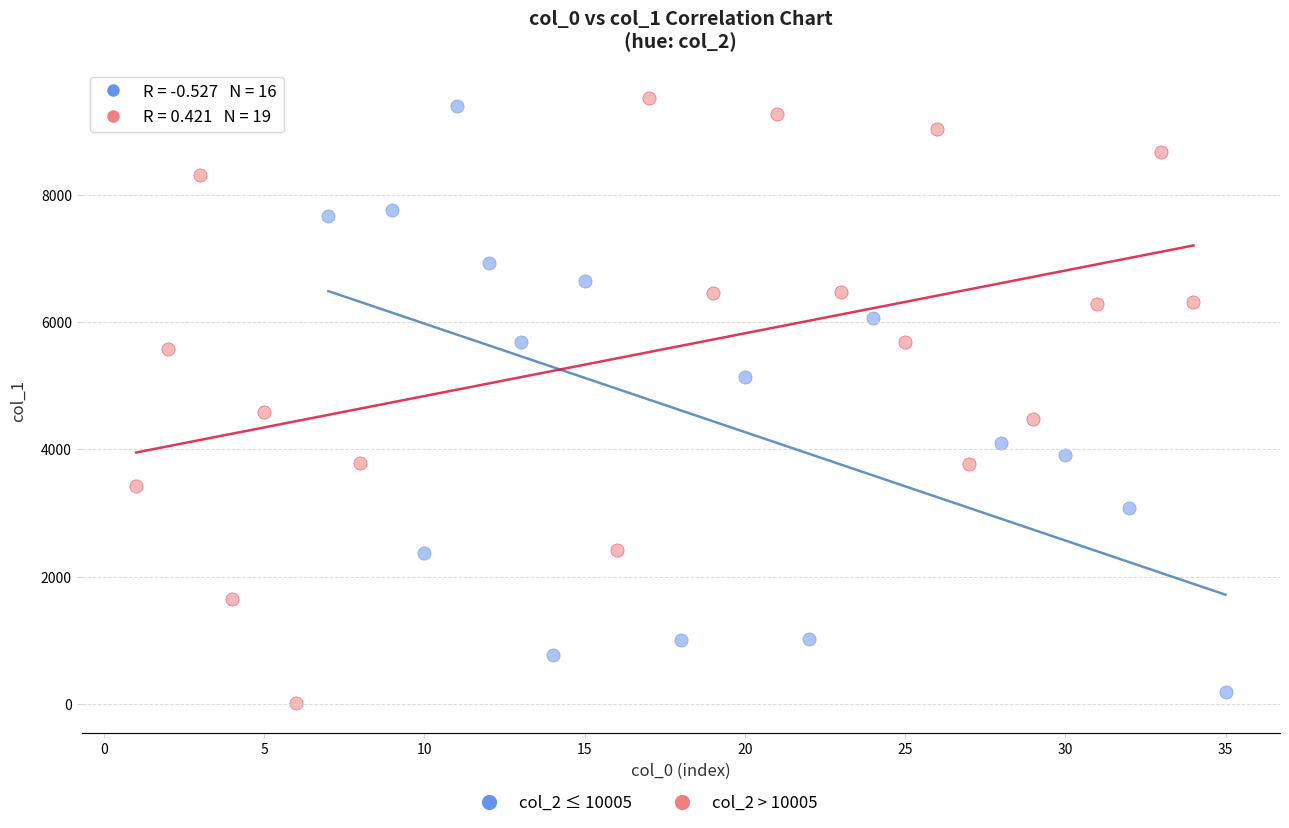

Which series contains the highest Y value?

col_2 > 10005